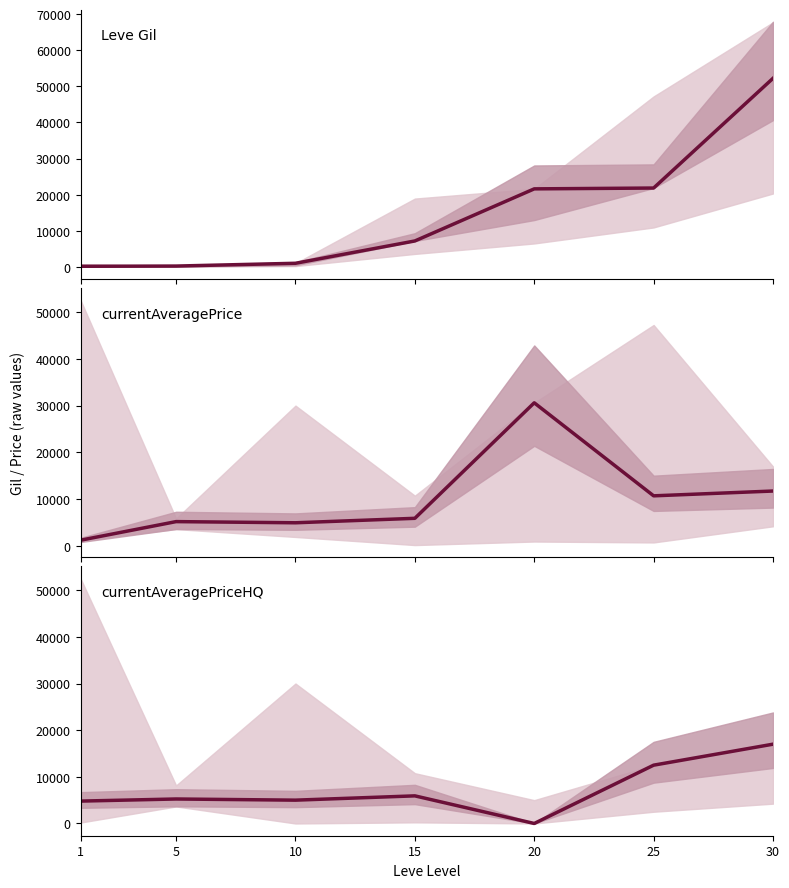

Between 5 and 20, which series saw the biggest shift?

currentAveragePrice